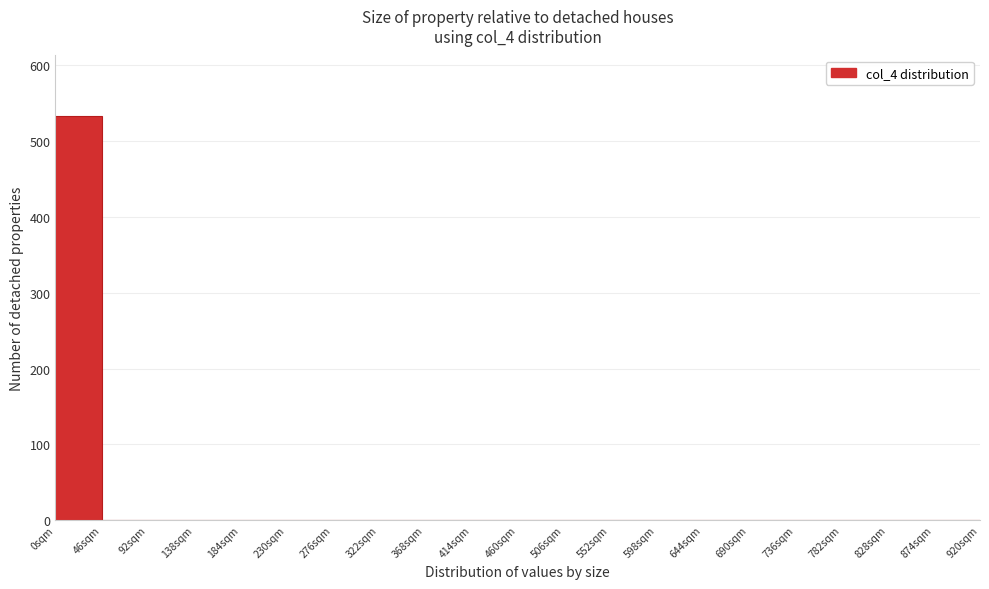

Reading left to right, list every bar in this chart as the range it spans on the x-axis followed by its height. Neither the bar edges nor the heights are printed on the chart, so give them approximately, as read against the axes.

0 to 46: 530
46 to 92: 0
92 to 138: 0
138 to 184: 0
184 to 230: 0
230 to 276: 0
276 to 322: 0
322 to 368: 0
368 to 414: 0
414 to 460: 0
460 to 506: 0
506 to 552: 0
552 to 598: 0
598 to 644: 0
644 to 690: 0
690 to 736: 0
736 to 782: 0
782 to 828: 0
828 to 874: 0
874 to 920: 0